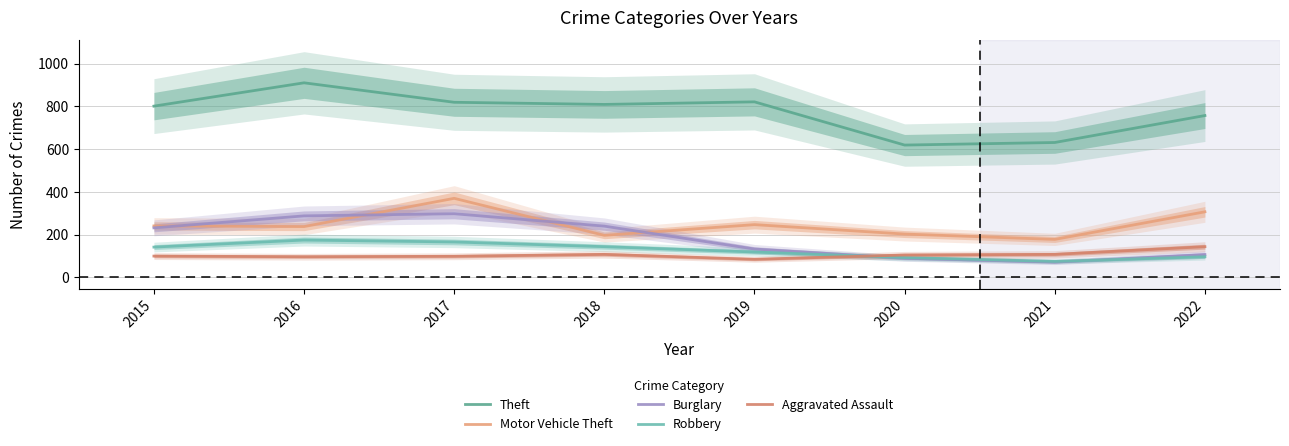

Which label corresponds to the largest value in the chart?

2016